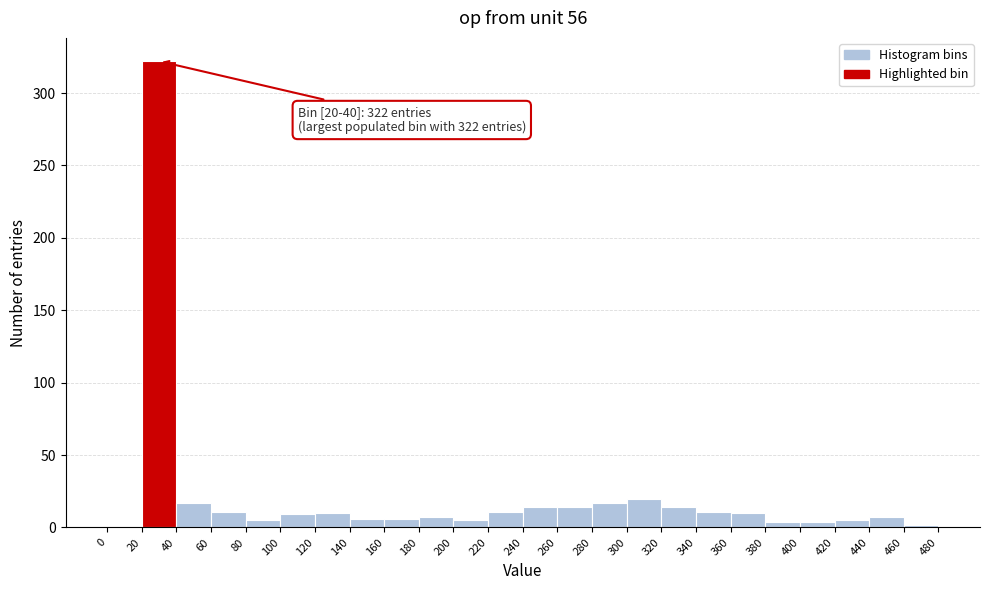

Over which range of the x-axis is the bar tallest?

20 to 40